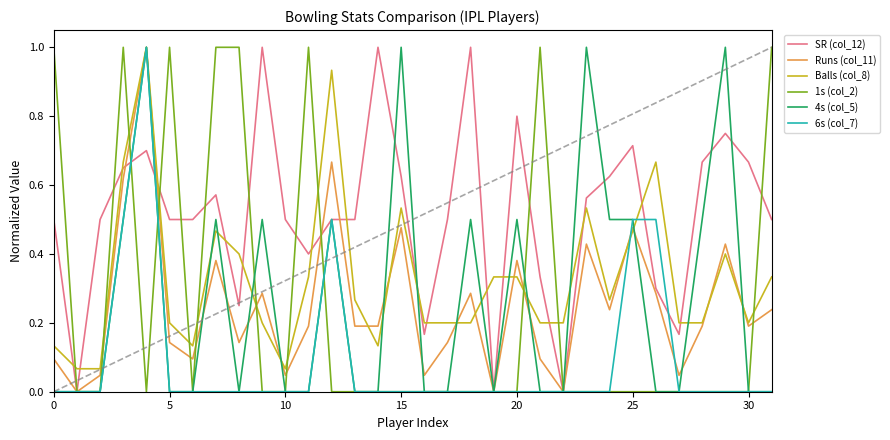

What is the maximum value for 6s (col_7)?

1.0